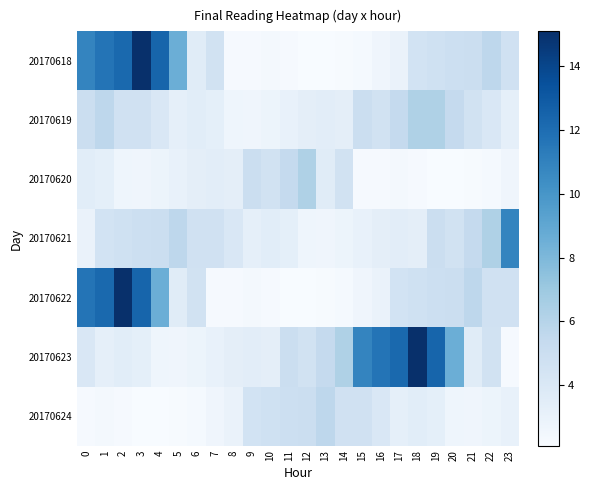

Reading left to right, transcribe all the data shown in this chart.

20170618: 0=10.8	1=11.7	2=12.2	3=15.1	4=12.4	5=8.6	6=3.6	7=4.6	8=2.2	9=2.3	10=2.3	11=2.3	12=2.1	13=2.1	14=2.2	15=2.3	16=2.6	17=3.0	18=4.5	19=4.7	20=4.9	21=5.0	22=5.7	23=4.7
20170619: 0=5.0	1=5.7	2=4.7	3=4.7	4=4.1	5=3.3	6=3.5	7=3.3	8=2.7	9=2.6	10=2.8	11=3.1	12=3.3	13=3.4	14=3.3	15=5.0	16=4.6	17=5.4	18=6.3	19=6.3	20=5.4	21=4.6	22=4.1	23=3.3
20170620: 0=3.5	1=3.3	2=2.7	3=2.6	4=2.8	5=3.1	6=3.3	7=3.4	8=3.3	9=5.0	10=4.6	11=5.4	12=6.3	13=3.6	14=4.6	15=2.2	16=2.3	17=2.3	18=2.3	19=2.1	20=2.1	21=2.2	22=2.3	23=2.6
20170621: 0=3.0	1=4.5	2=4.7	3=4.9	4=5.0	5=5.7	6=4.7	7=4.7	8=4.1	9=3.3	10=3.5	11=3.3	12=2.7	13=2.6	14=2.8	15=3.1	16=3.3	17=3.4	18=3.3	19=5.0	20=4.6	21=5.4	22=6.3	23=10.8
20170622: 0=11.7	1=12.2	2=15.1	3=12.4	4=8.6	5=3.6	6=4.6	7=2.2	8=2.3	9=2.3	10=2.3	11=2.1	12=2.1	13=2.2	14=2.3	15=2.6	16=3.0	17=4.5	18=4.7	19=4.9	20=5.0	21=5.7	22=4.7	23=4.7
20170623: 0=4.1	1=3.3	2=3.5	3=3.3	4=2.7	5=2.6	6=2.8	7=3.1	8=3.3	9=3.4	10=3.3	11=5.0	12=4.6	13=5.4	14=6.3	15=10.8	16=11.7	17=12.2	18=15.1	19=12.4	20=8.6	21=3.6	22=4.6	23=2.2
20170624: 0=2.3	1=2.3	2=2.3	3=2.1	4=2.1	5=2.2	6=2.3	7=2.6	8=3.0	9=4.5	10=4.7	11=4.9	12=5.0	13=5.7	14=4.7	15=4.7	16=4.1	17=3.3	18=3.5	19=3.3	20=2.7	21=2.6	22=2.8	23=3.1